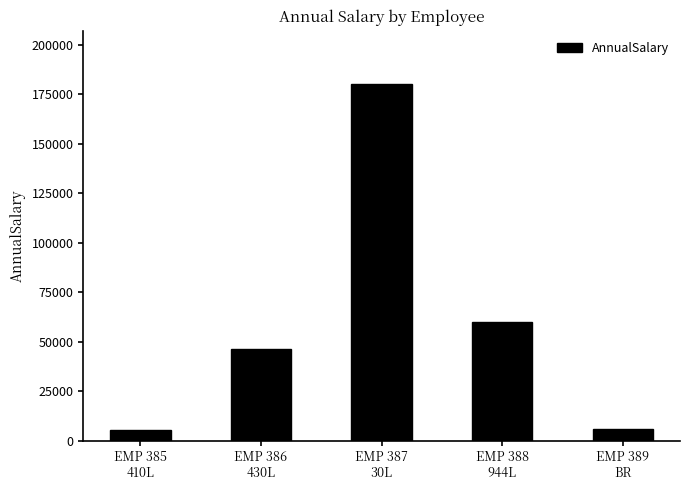

What is the value of the 5th bar from the left?

6000.0